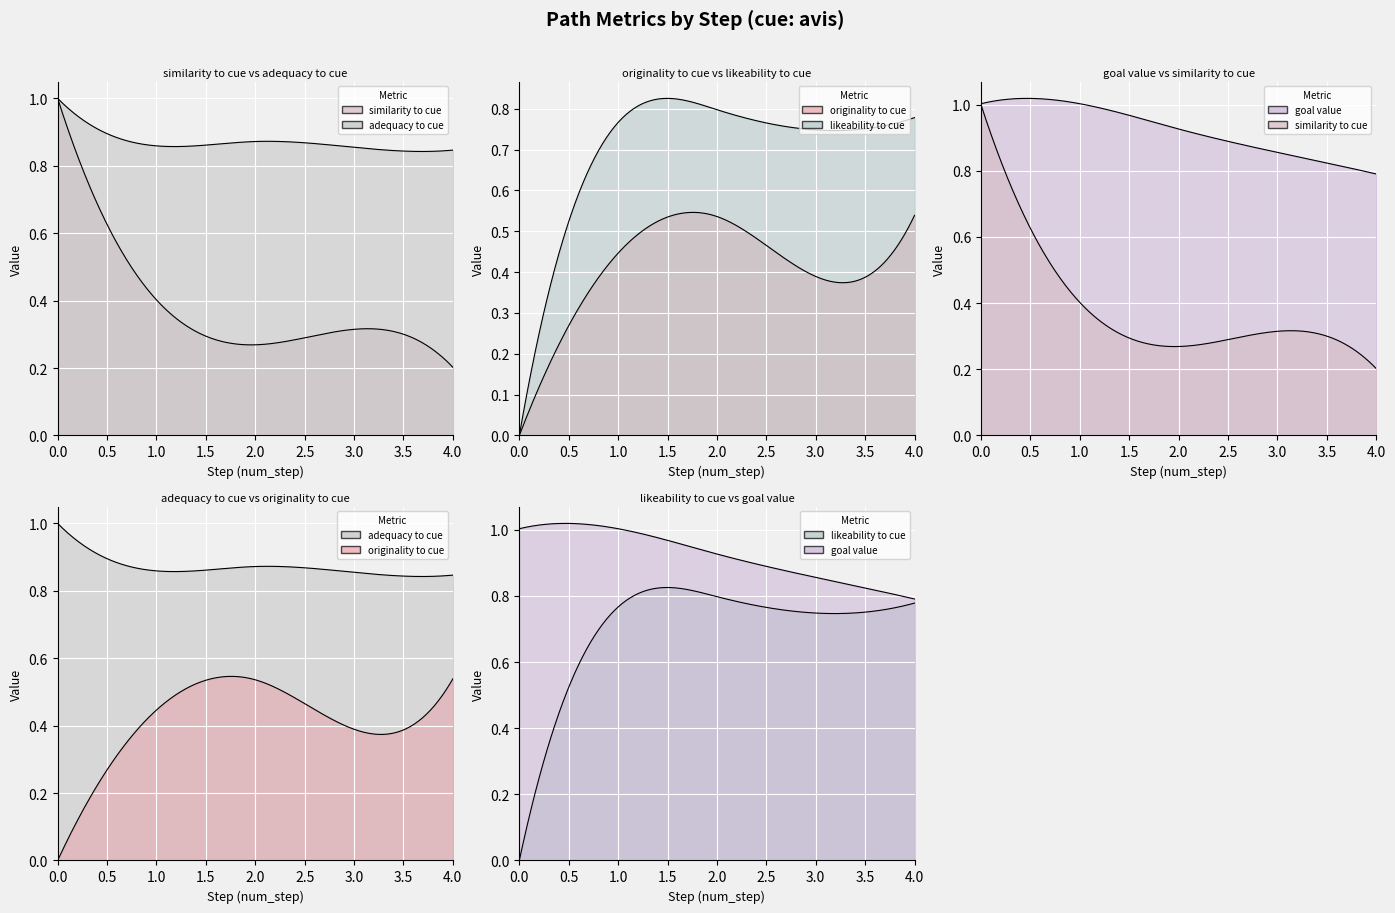

Which has a higher value, step 3 or step 0?

step 0